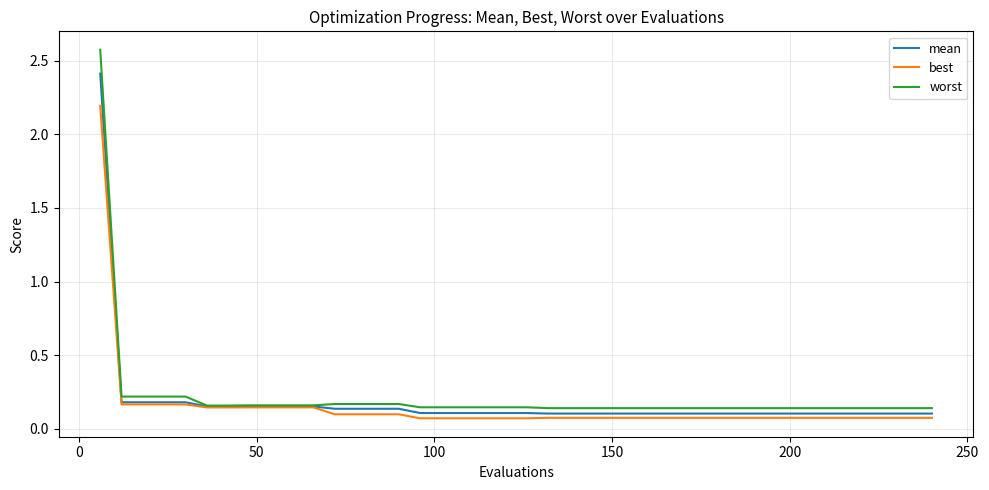

Count the number of categories in the chart.

40